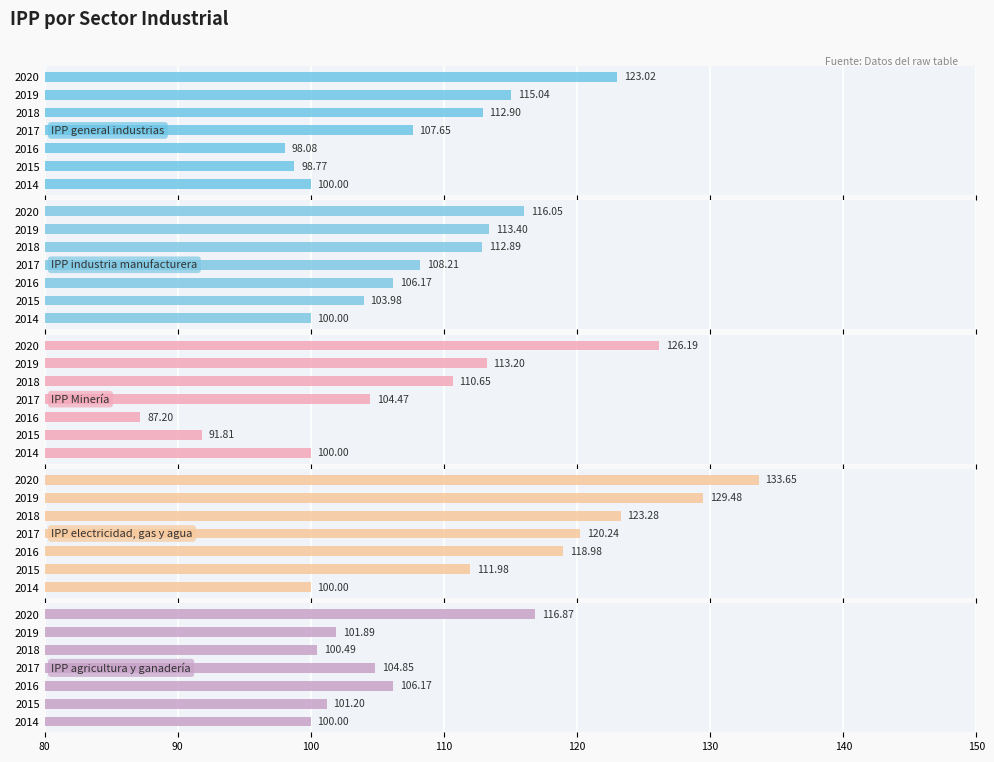

What is the difference between the maximum and minimum values in the IPP agricultura y ganadería series?

16.9